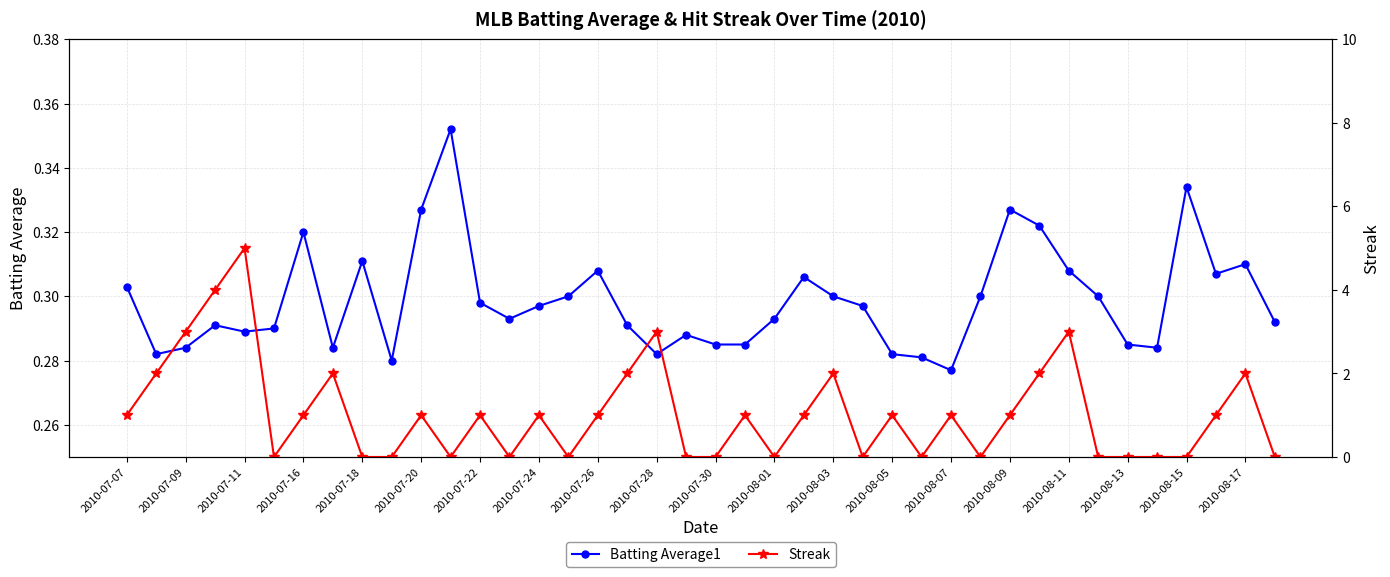

Count the Batting Average1 values in the range 0 to 1.

40